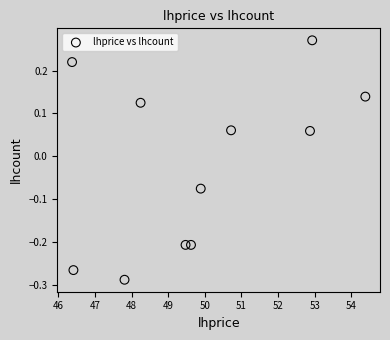

What is the range of Y values (max minus min)?

0.6